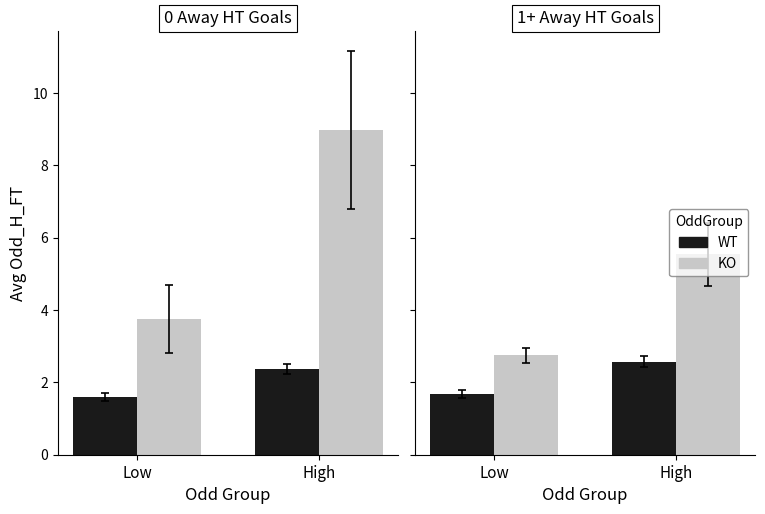

How many High Odds (KO) values are between 2 and 5?

1